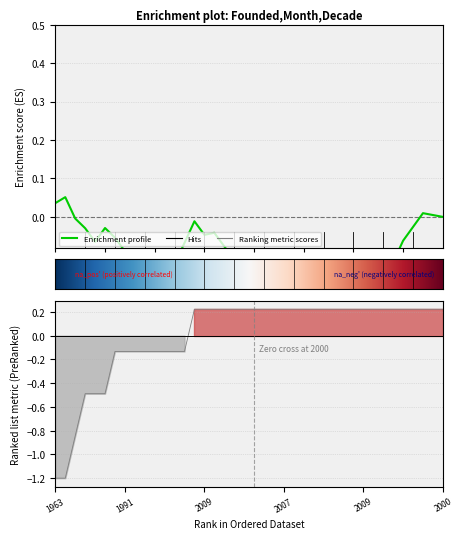

Reading left to right, extract all data points from this chart.

-1.2	-1.2	-0.8	-0.5	-0.5	-0.5	-0.1	-0.1	-0.1	-0.1	-0.1	-0.1	-0.1	-0.1	0.2	0.2	0.2	0.2	0.2	0.2	0.2	0.2	0.2	0.2	0.2	0.2	0.2	0.2	0.2	0.2	0.2	0.2	0.2	0.2	0.2	0.2	0.2	0.2	0.2	0.2